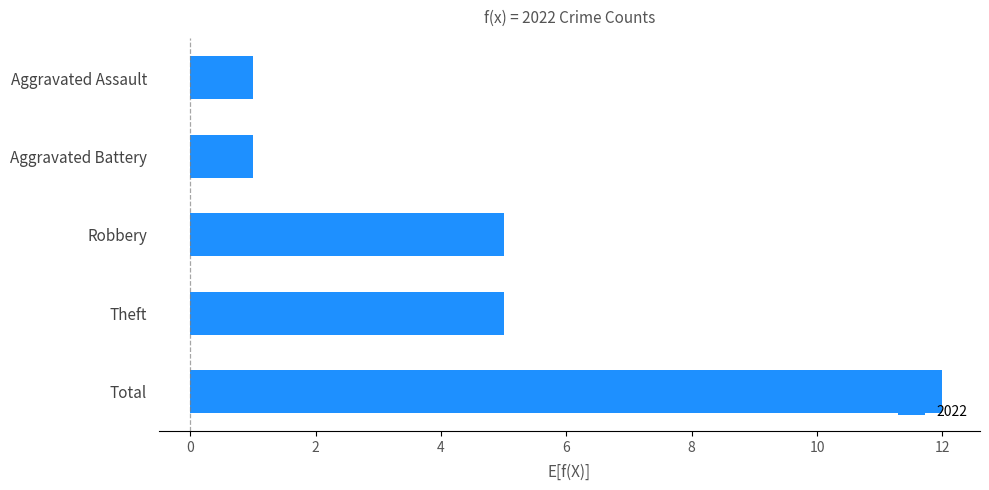

The chart shows a value of 5 at Theft. True or false?

True